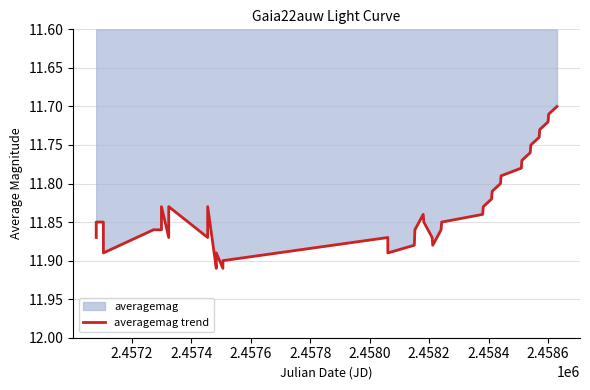

What is the greatest value displayed?

11.9